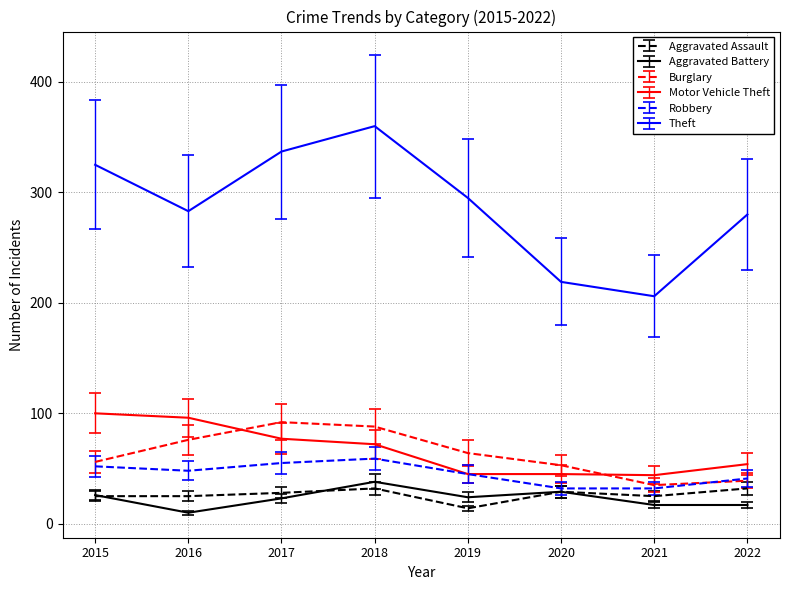

True or false: Robbery has more than 0 points higher than both neighbors.

True